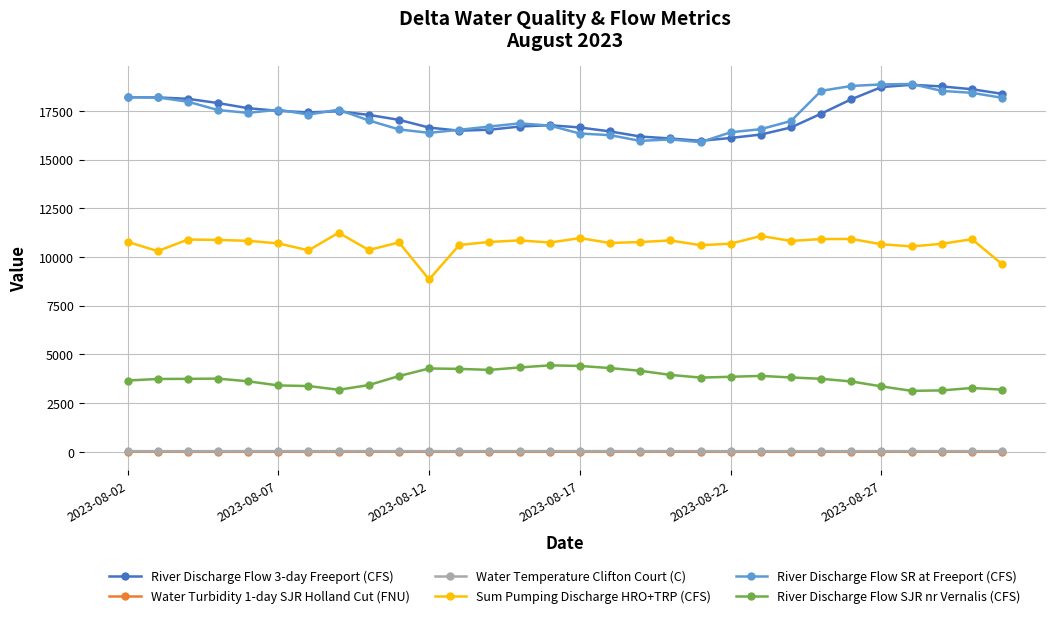

What is the value of the Water Turbidity 1-day SJR Holland Cut (FNU) point at the 17th from the left?

3.2